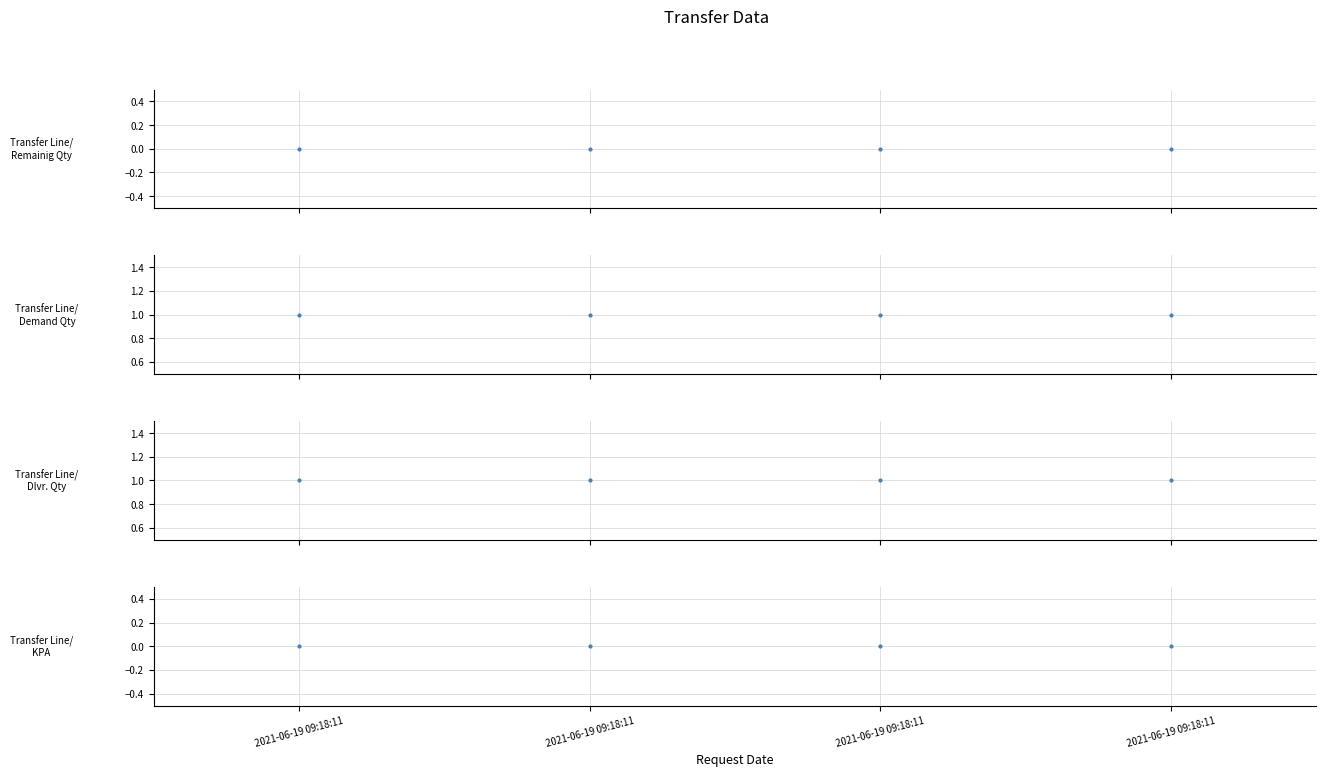

Is it true that Transfer Line/Demand Qty equals 2 at 2021-06-19 09:18:11?

False